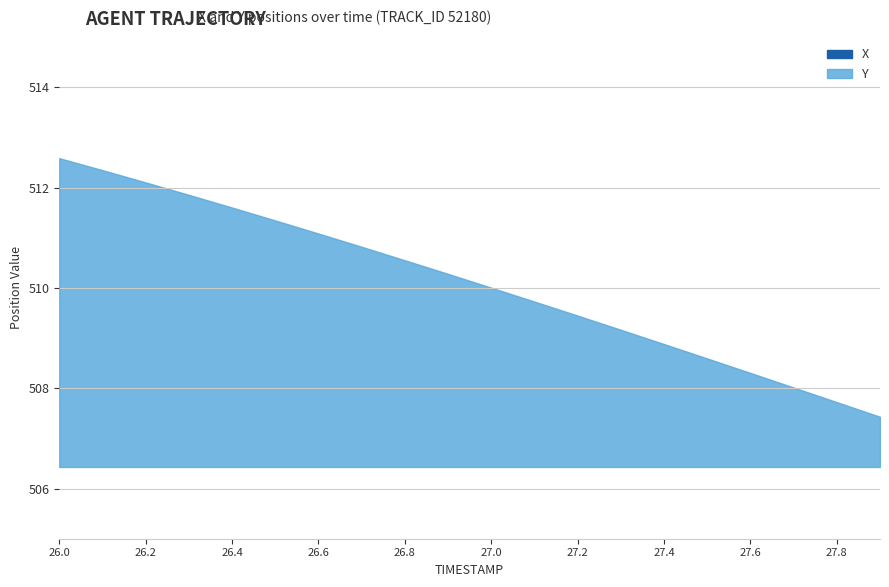

Rank the series by their average value, from highest to lowest.

X, Y